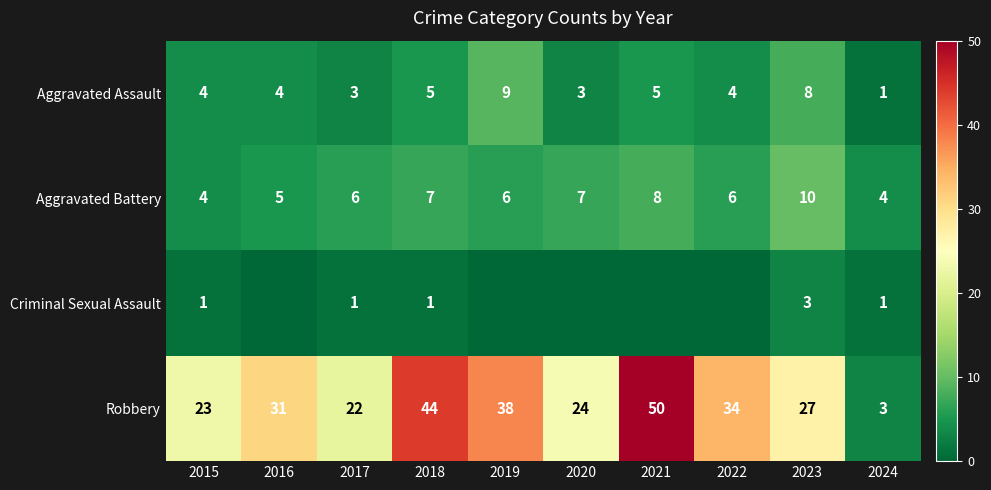

Rank the series by their maximum value, from lowest to highest.

Criminal Sexual Assault, Aggravated Assault, Aggravated Battery, Robbery